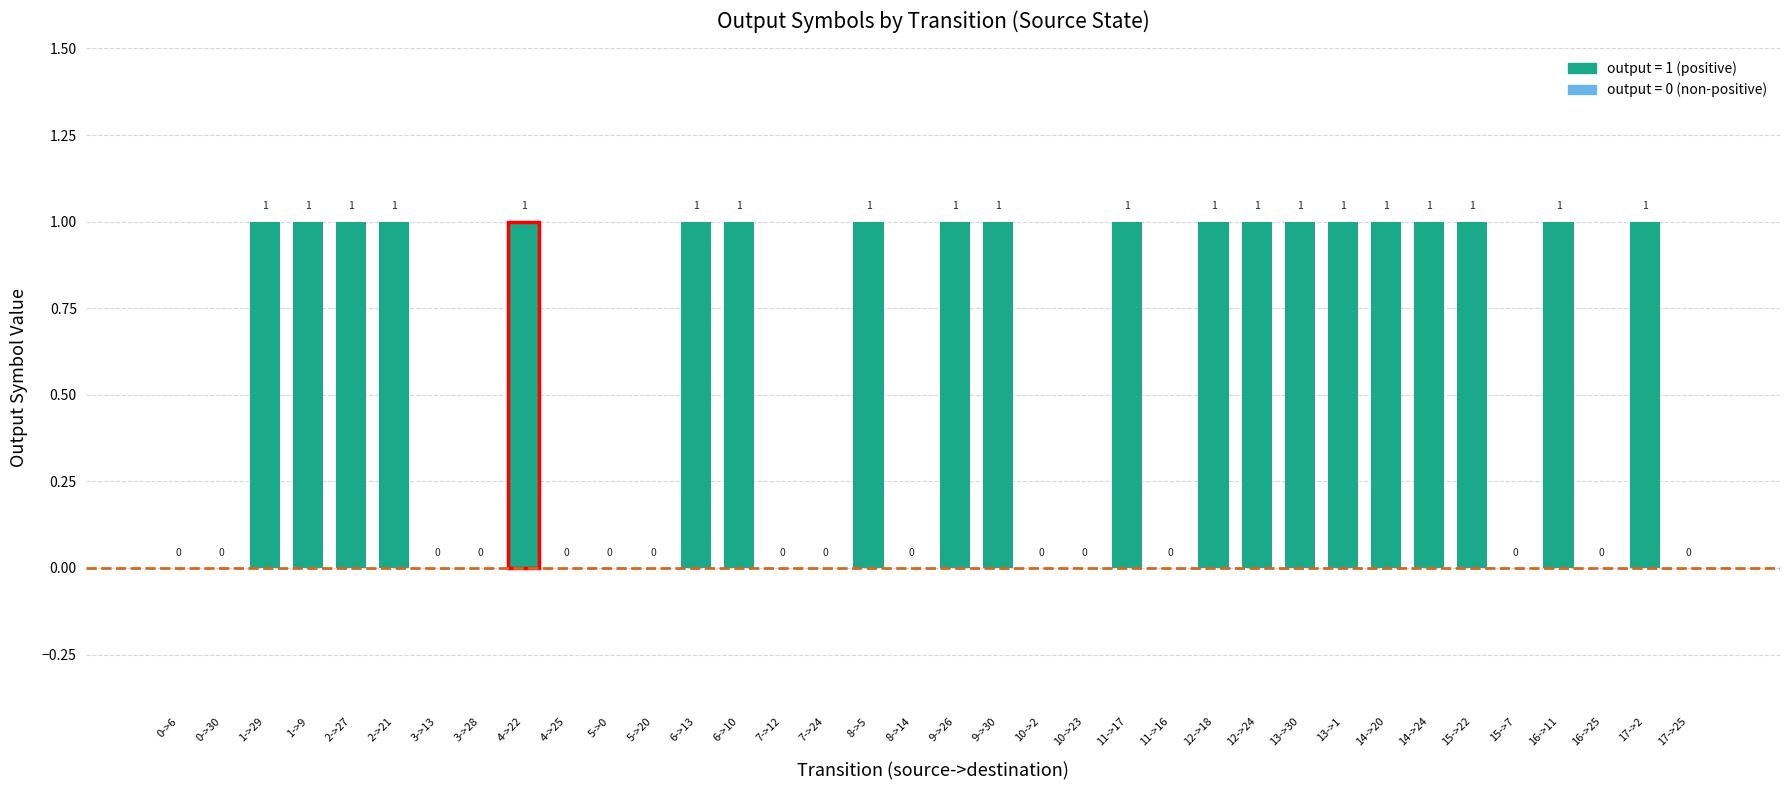

Read the value at 11->17.

1